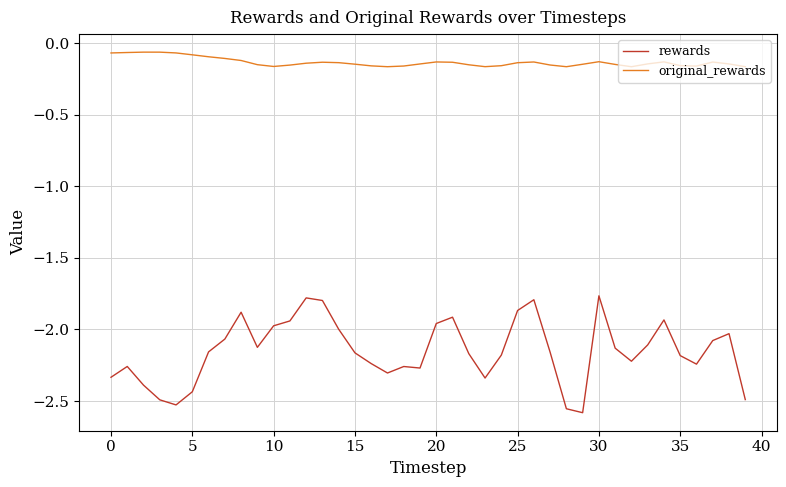

What is the difference between the maximum and minimum values in the rewards series?

0.8